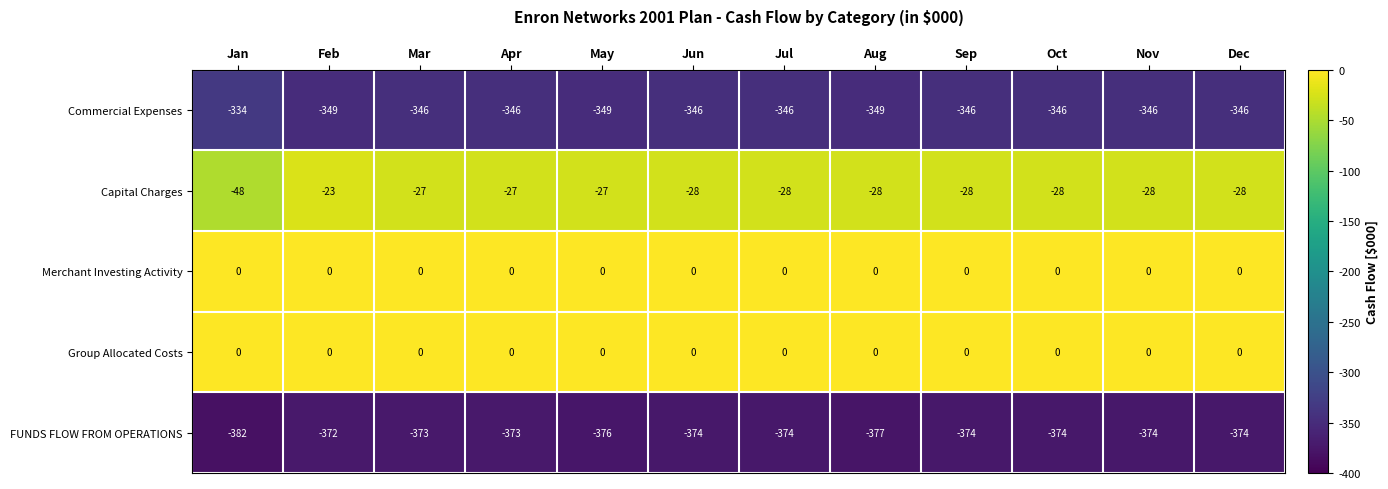

What is the total value across all series at Aug?

-754